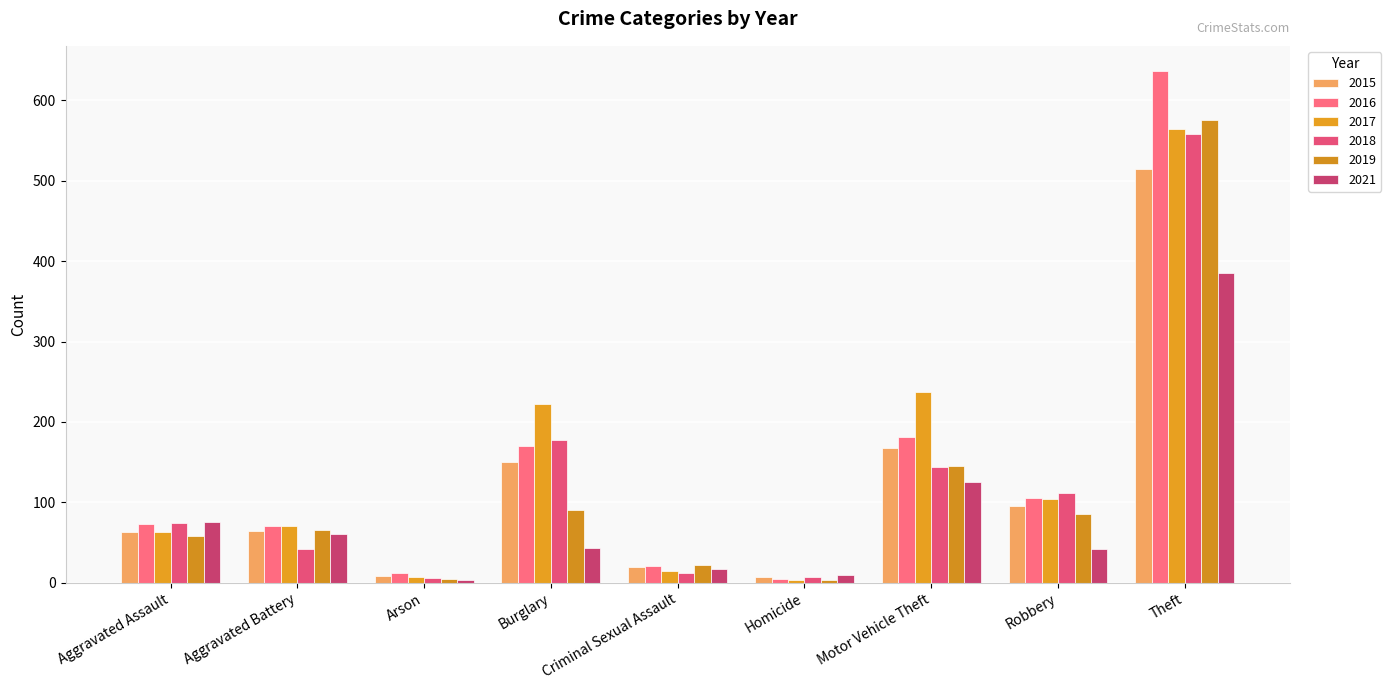

How many series are shown in this chart?

6